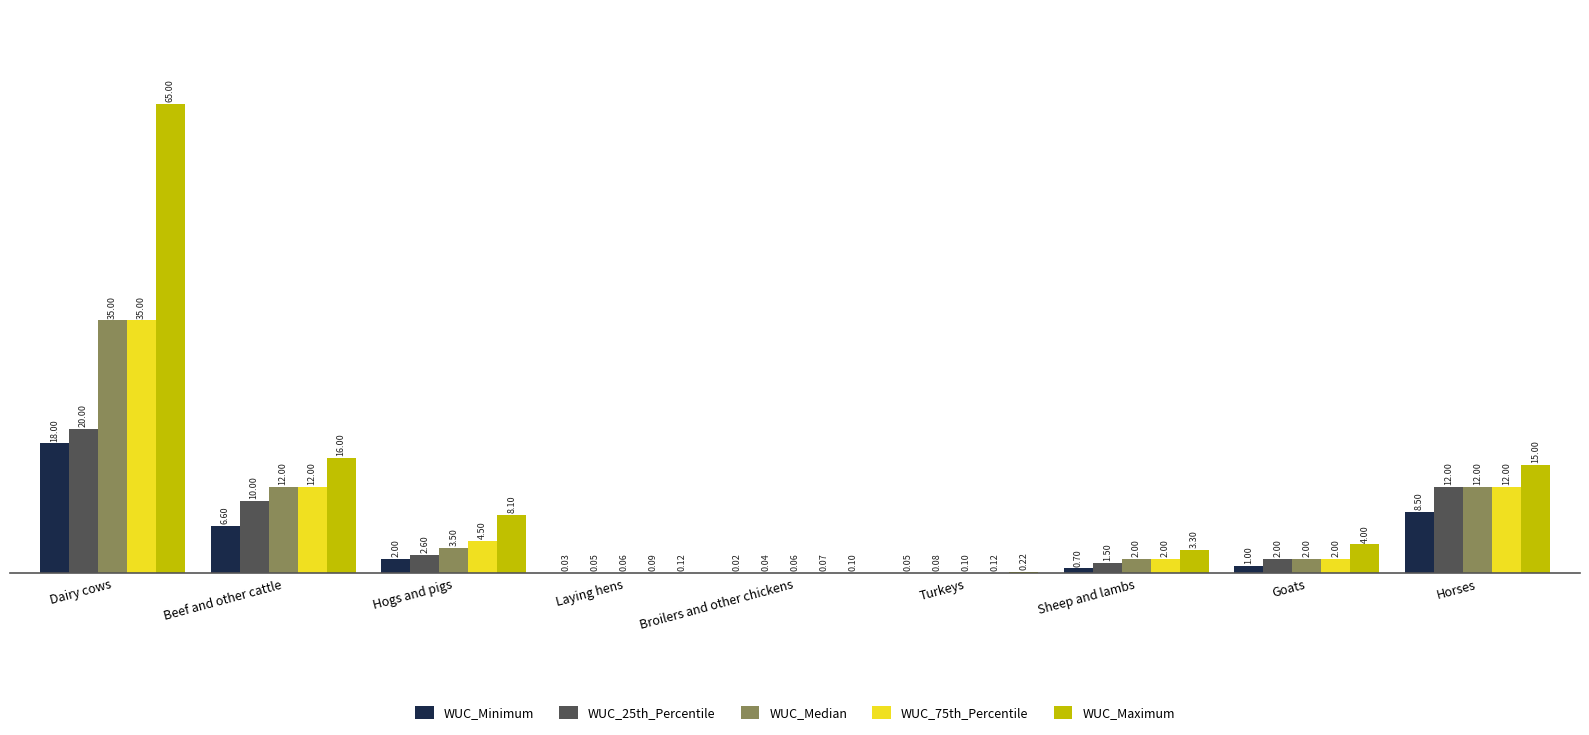

Between Hogs and pigs and Horses, which series saw the biggest shift?

WUC_25th_Percentile